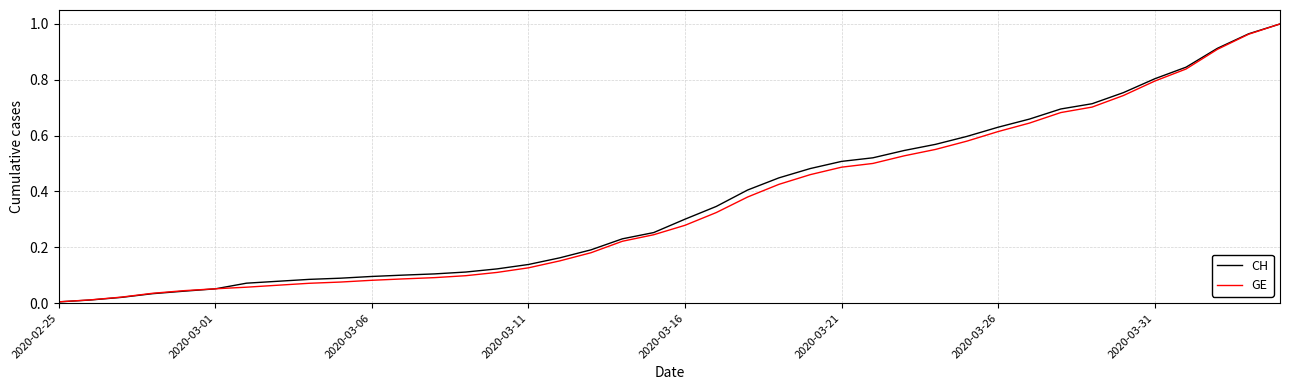

Does the chart display data point markers on the line(s)?

No